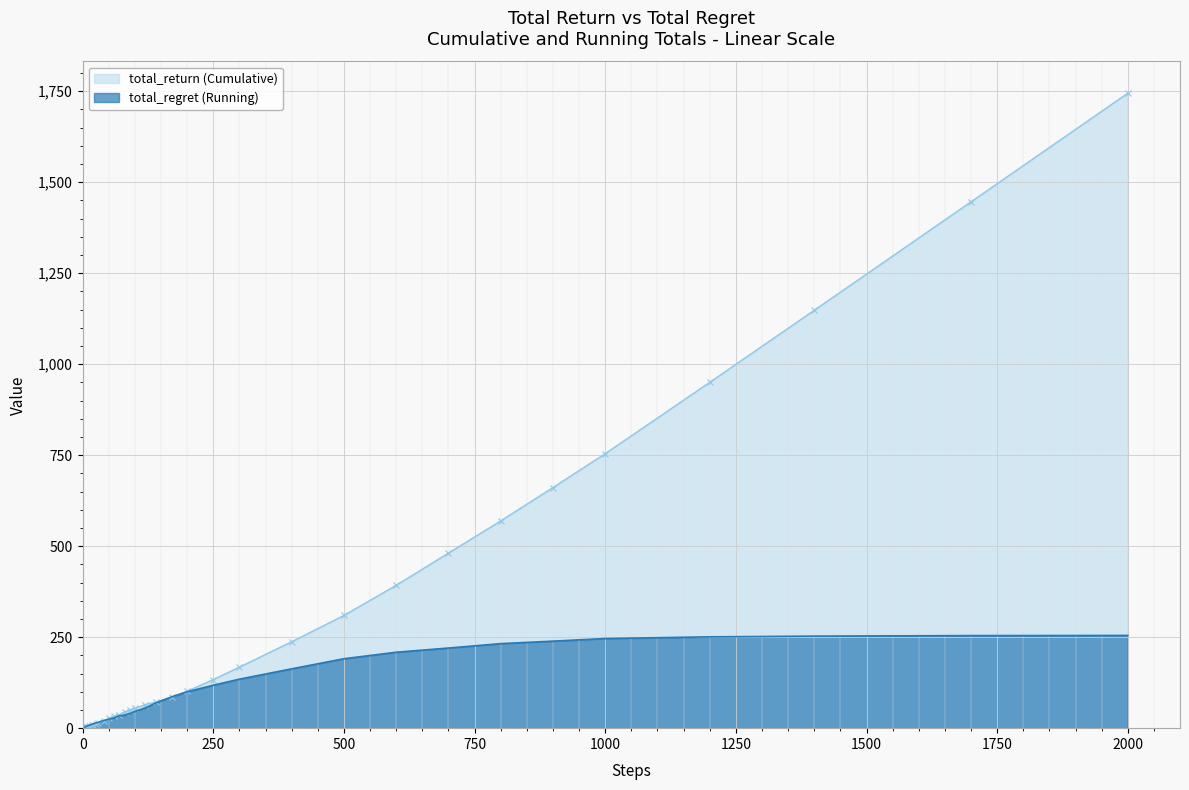

List the series in order of their overall mean, lowest first.

total_regret (Running), total_return (Cumulative)